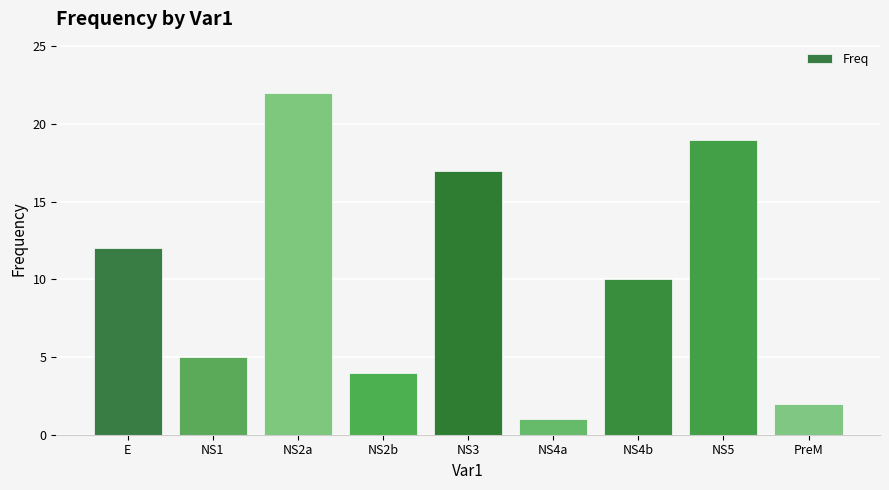

What is the sum of all values?

92